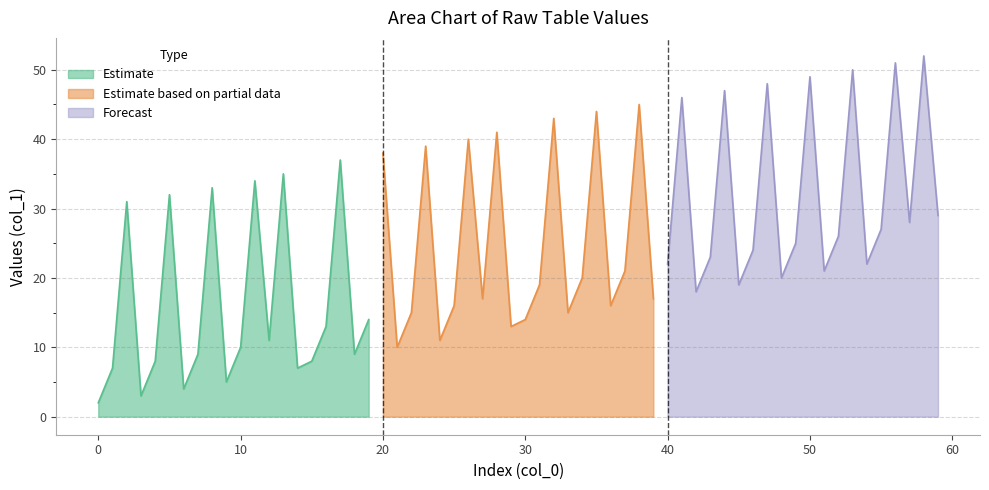

Which series has the widest spread of values?

Estimate